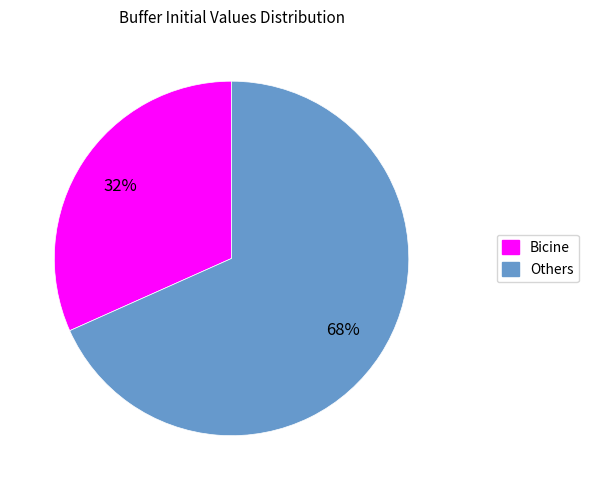

Is there a majority slice in this chart?

Yes